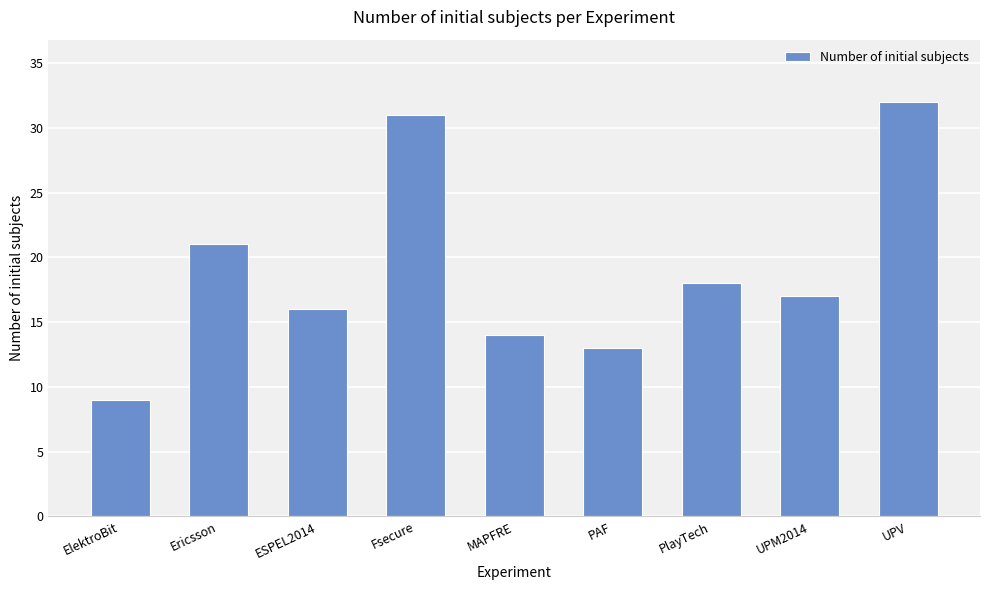

True or false: the data shows 26 at ESPEL2014.

False